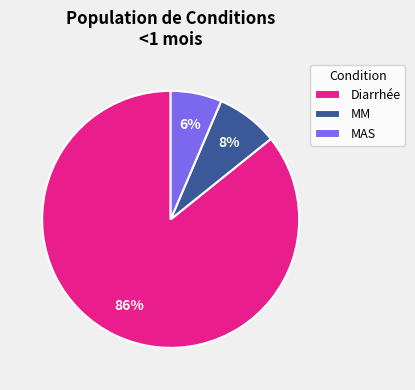

What is the largest slice in the pie chart?

Diarrhée